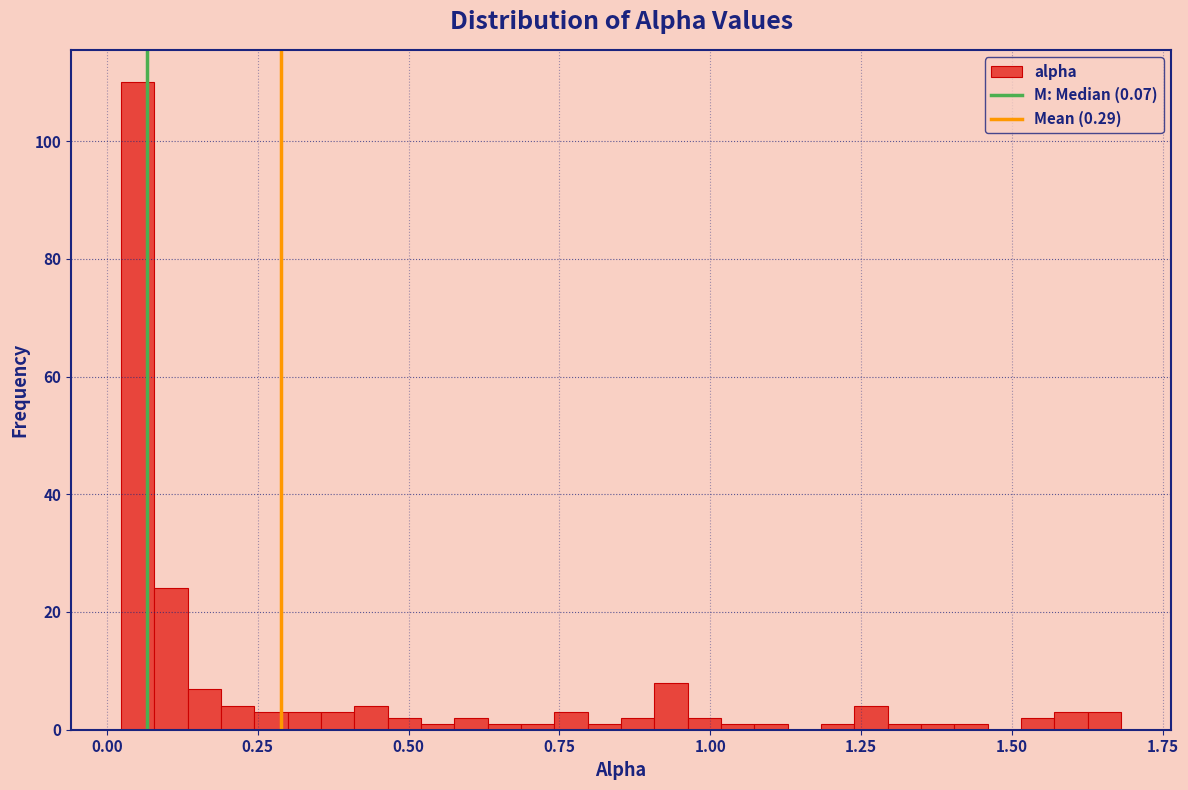

Read against the x-axis, roughly where is the centre of the tallest bar?

0.05